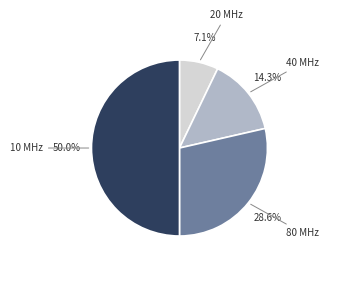

How many segments does this pie chart have?

4